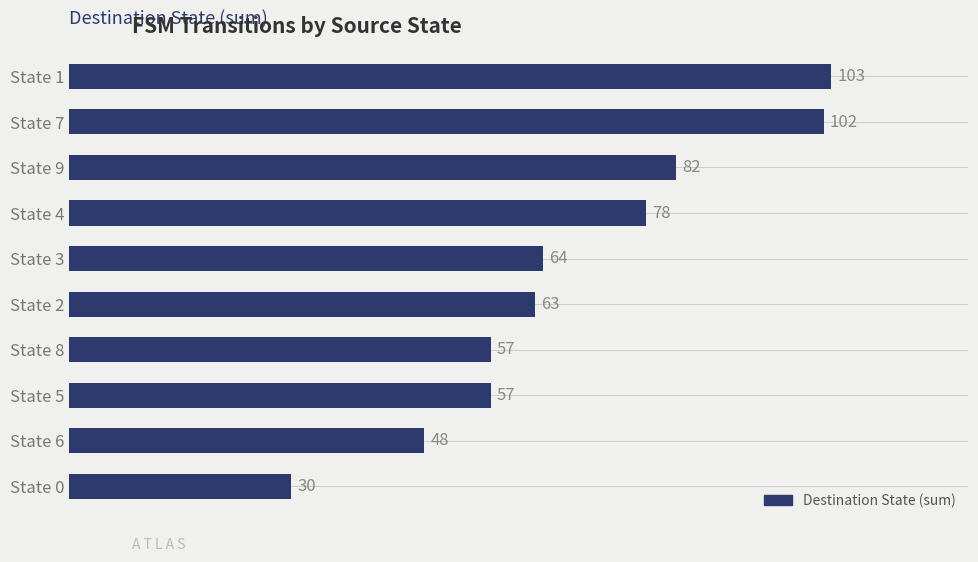

What is the average value?

68